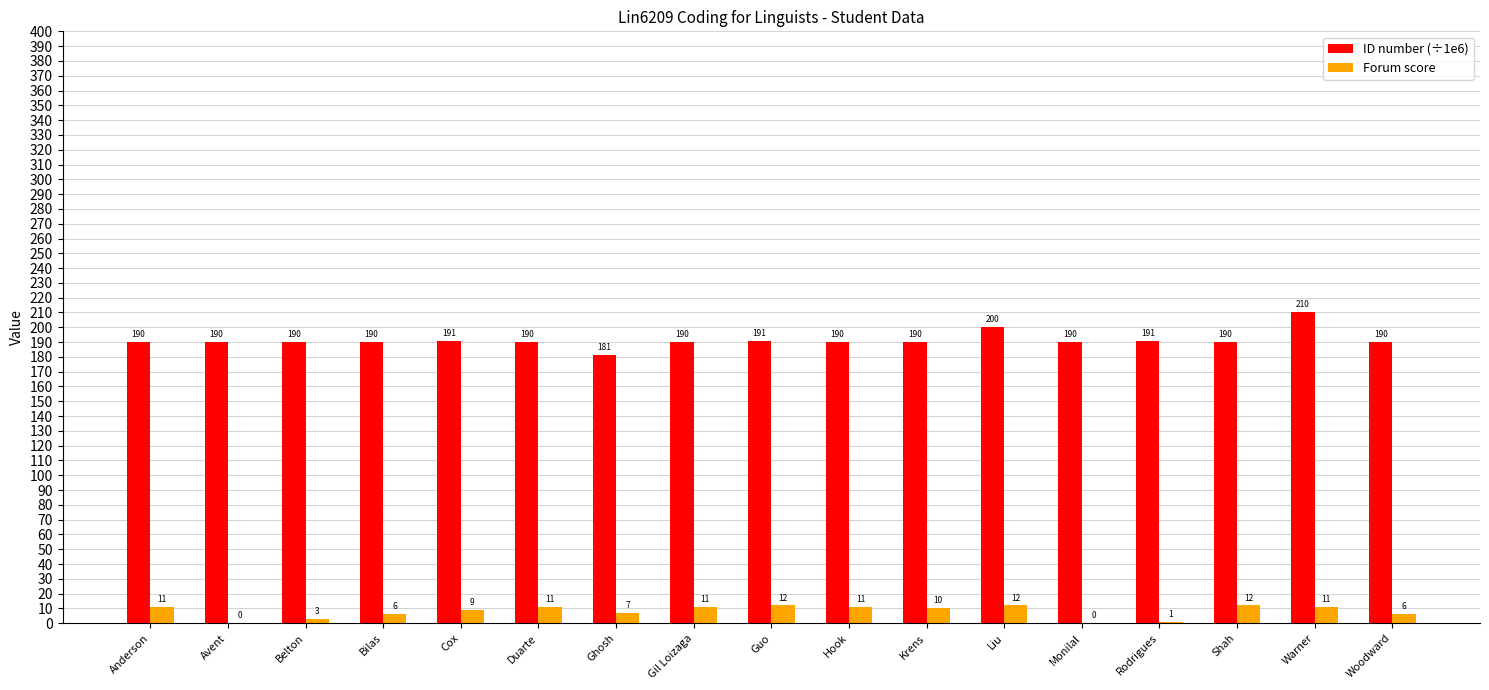

Is the value of ID number (÷1e6) at Shah greater than the value of Forum score at Liu?

Yes